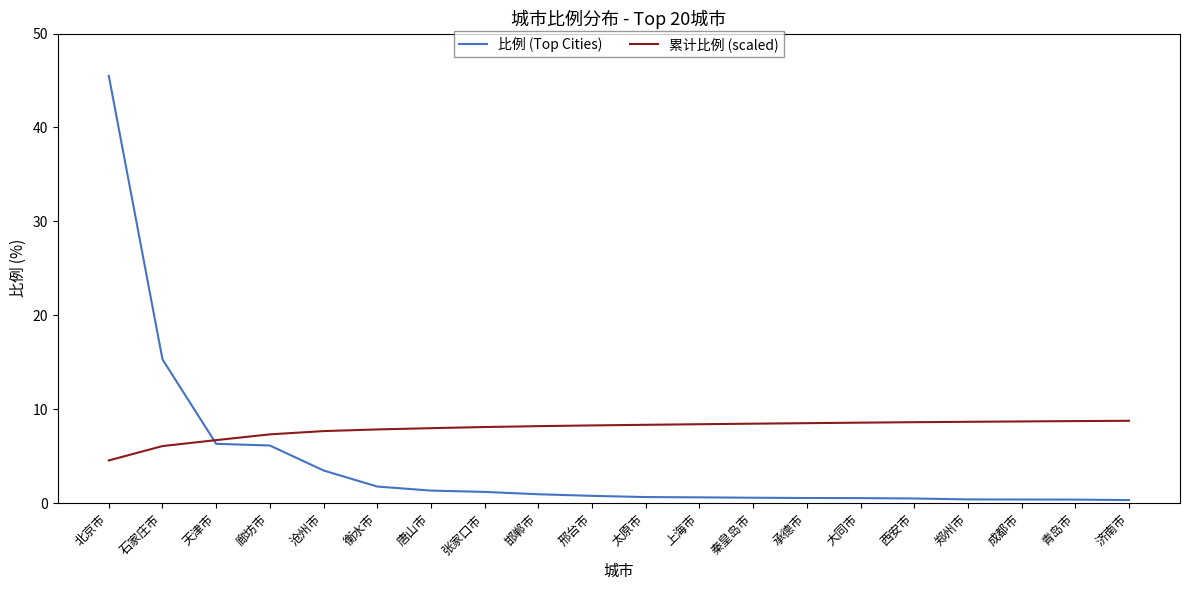

List the series in order of their overall mean, lowest first.

比例 (Top Cities), 累计比例 (scaled)